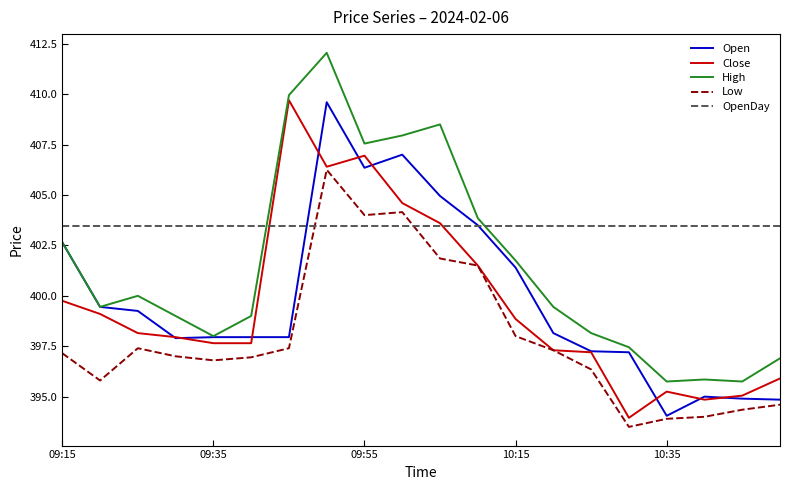

True or false: High and Low intersect in this chart.

False